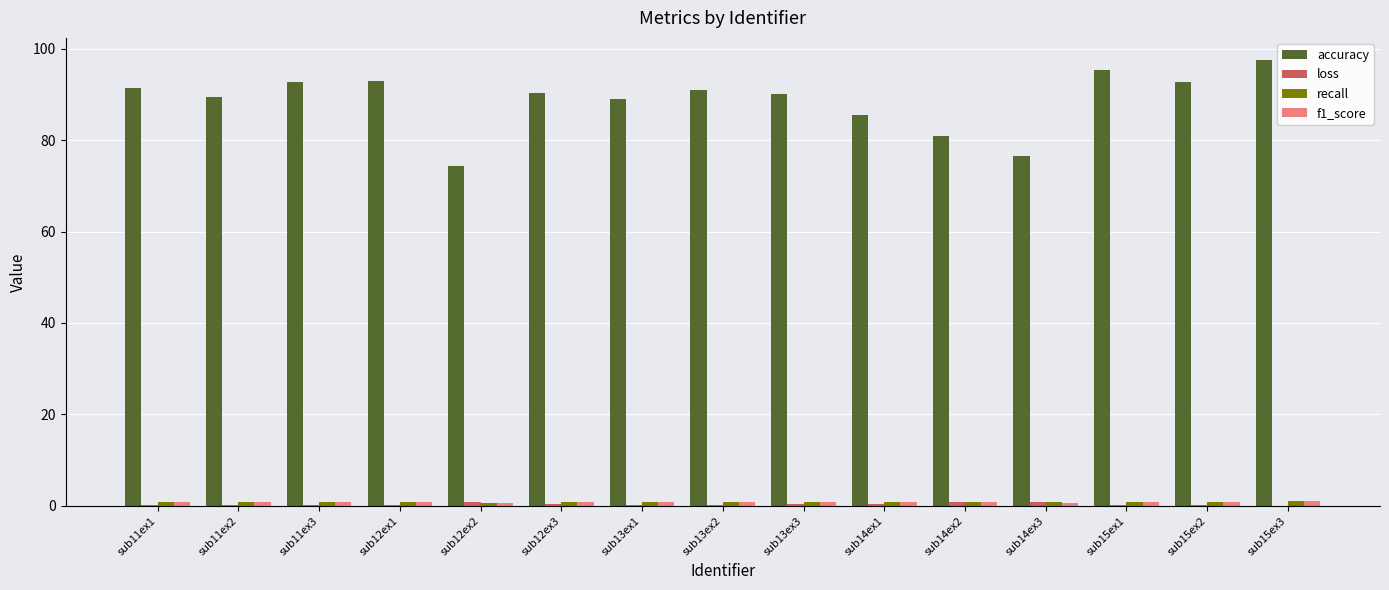

What is the spread (max minus min) of values at sub11ex1?

91.2